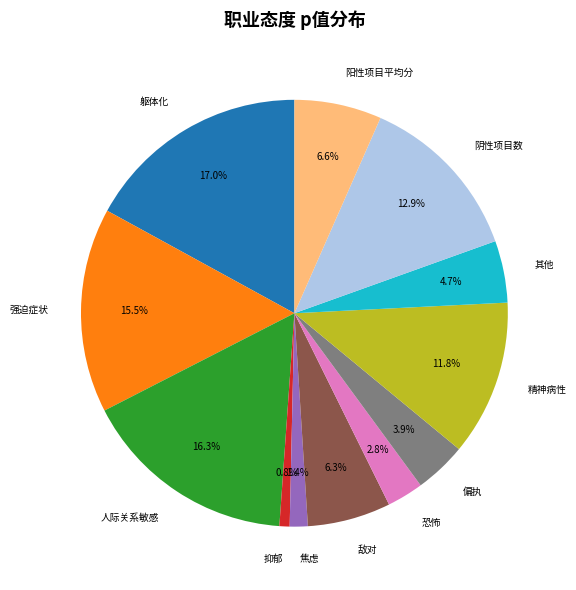

Count the number of slices in the pie.

12